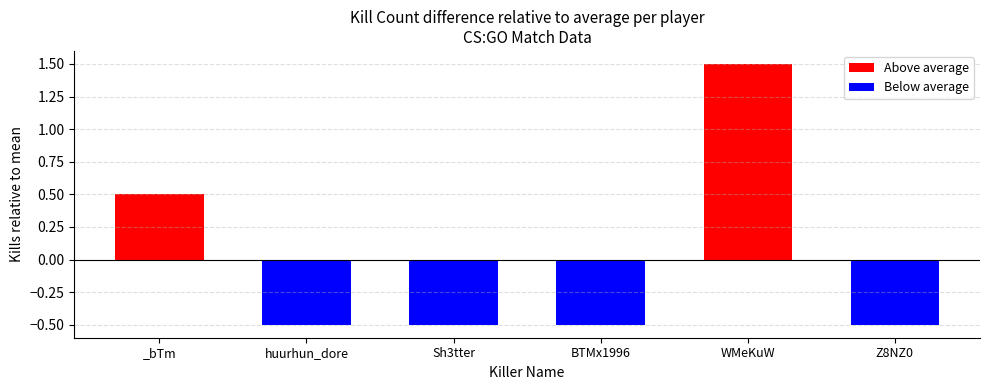

What is the difference between the maximum and minimum values in the Above average series?

1.5